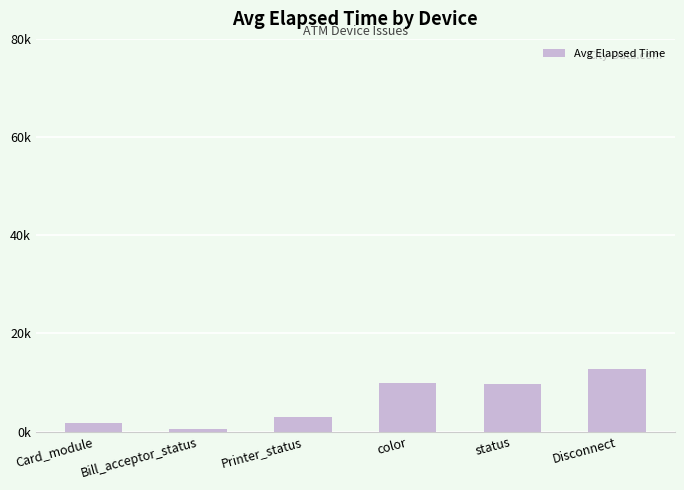

What is the value of the 3rd bar from the left?

2902